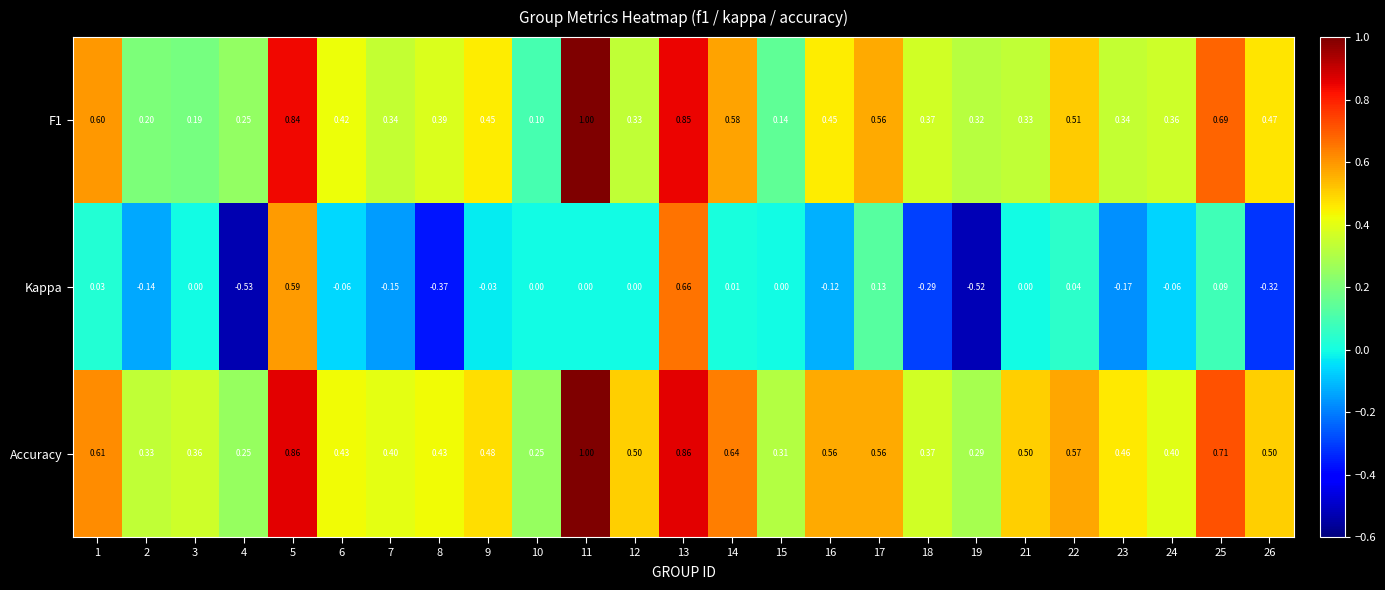

Which series has the largest range (max minus min)?

Kappa